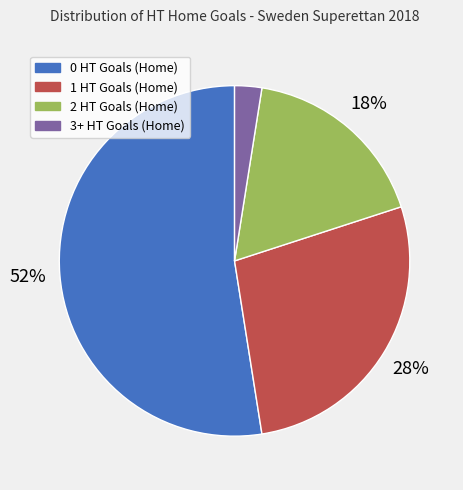

Which category has the smallest portion of the pie?

3+ HT Goals (Home)